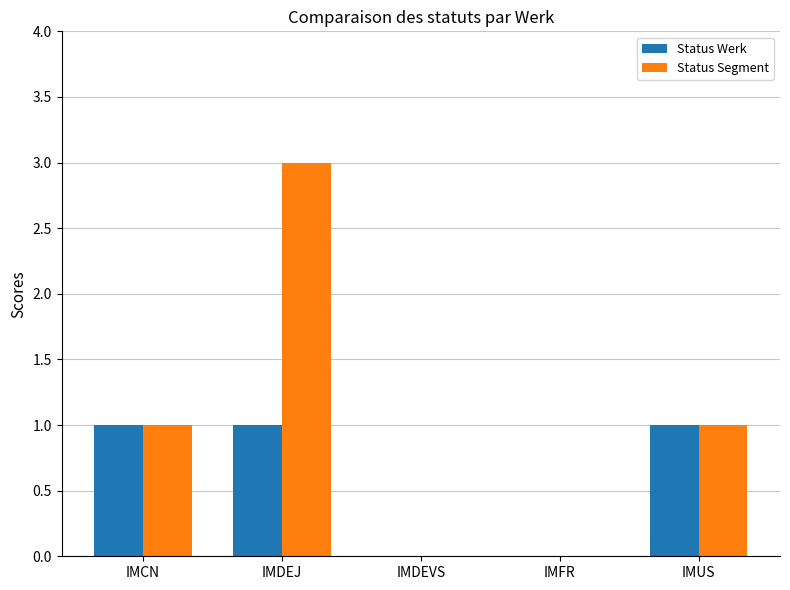

What is the maximum value shown in the chart?

3